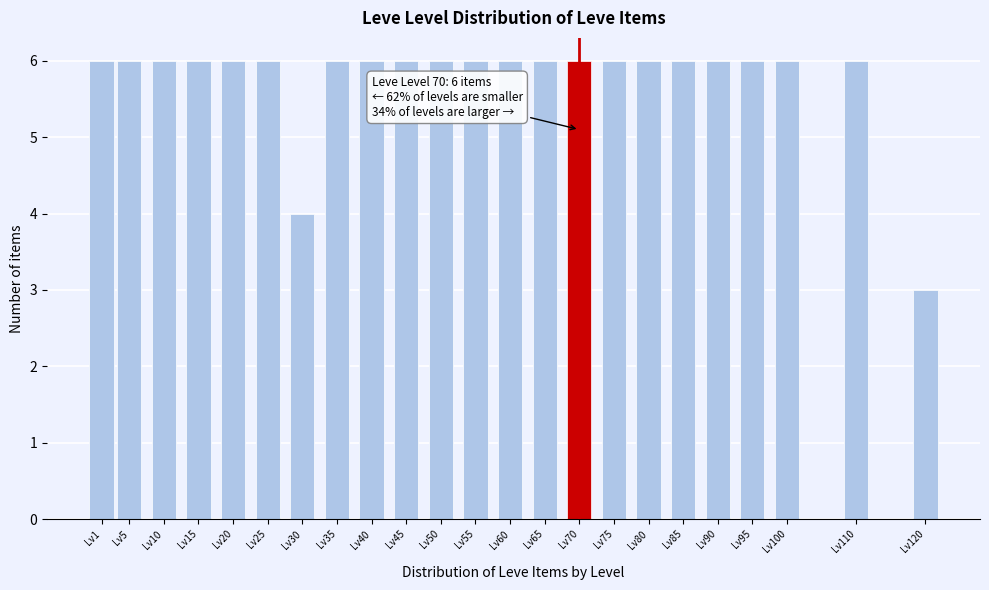

Reading left to right, transcribe all the data shown in this chart.

6	6	6	6	6	6	4	6	6	6	6	6	6	6	6	6	6	6	6	6	6	6	3